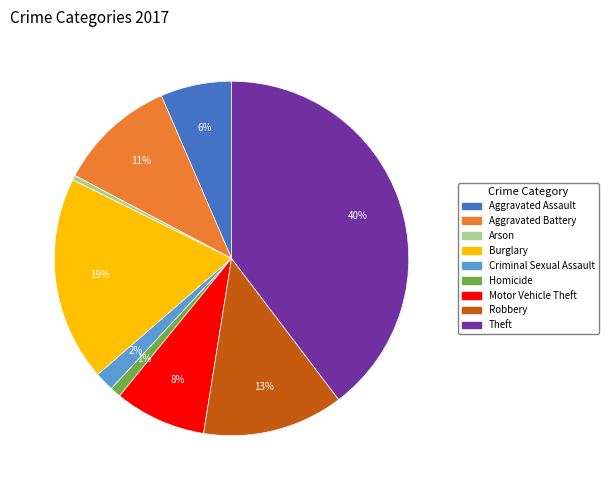

To the nearest percent, what is the average slice percentage?

11%